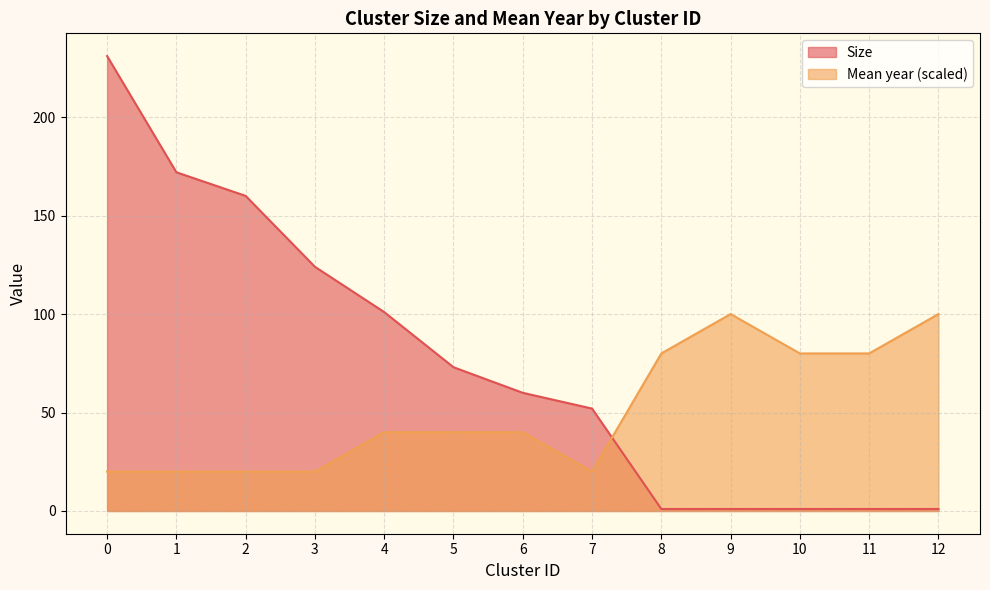

The value of Mean year at 5 is 40. True or false?

True